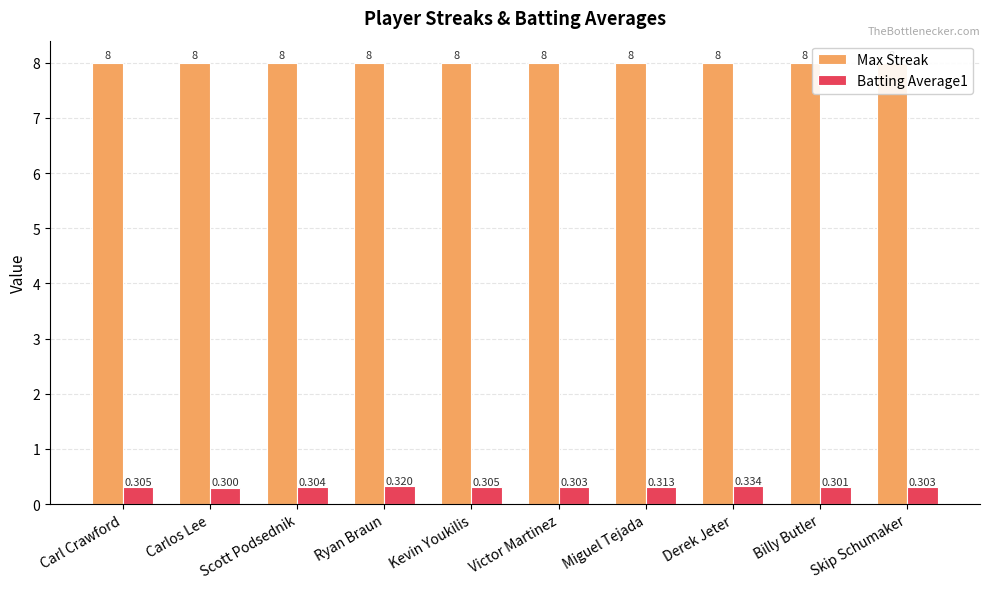

How many distinct data groups are displayed?

2